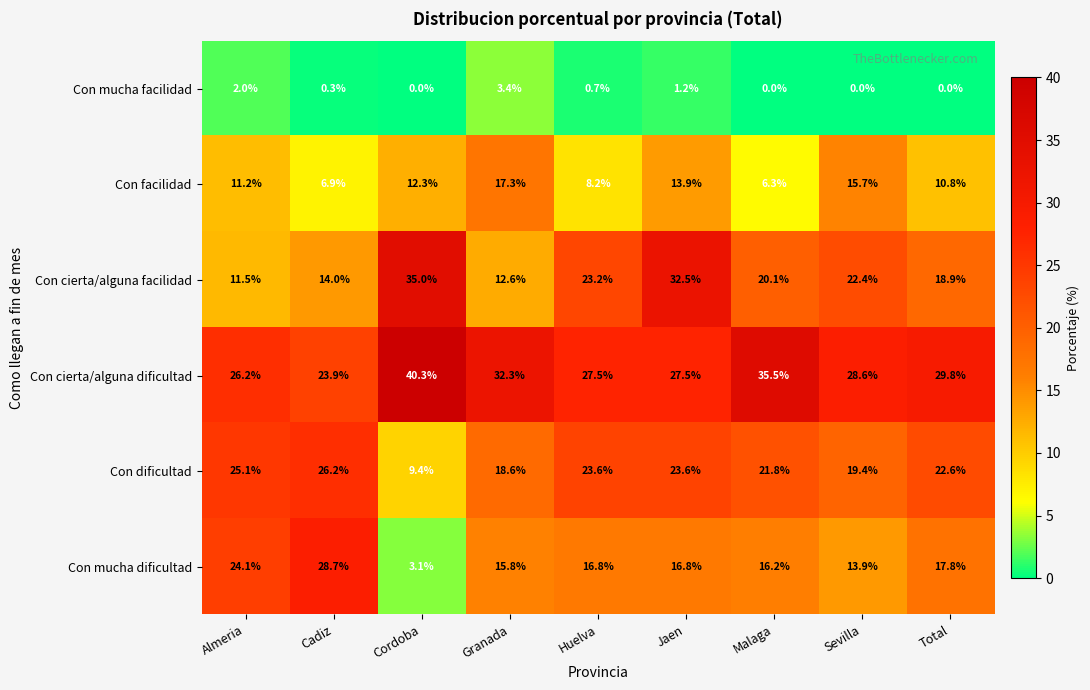

At which label is Con cierta/alguna dificultad closest to 32?

Granada